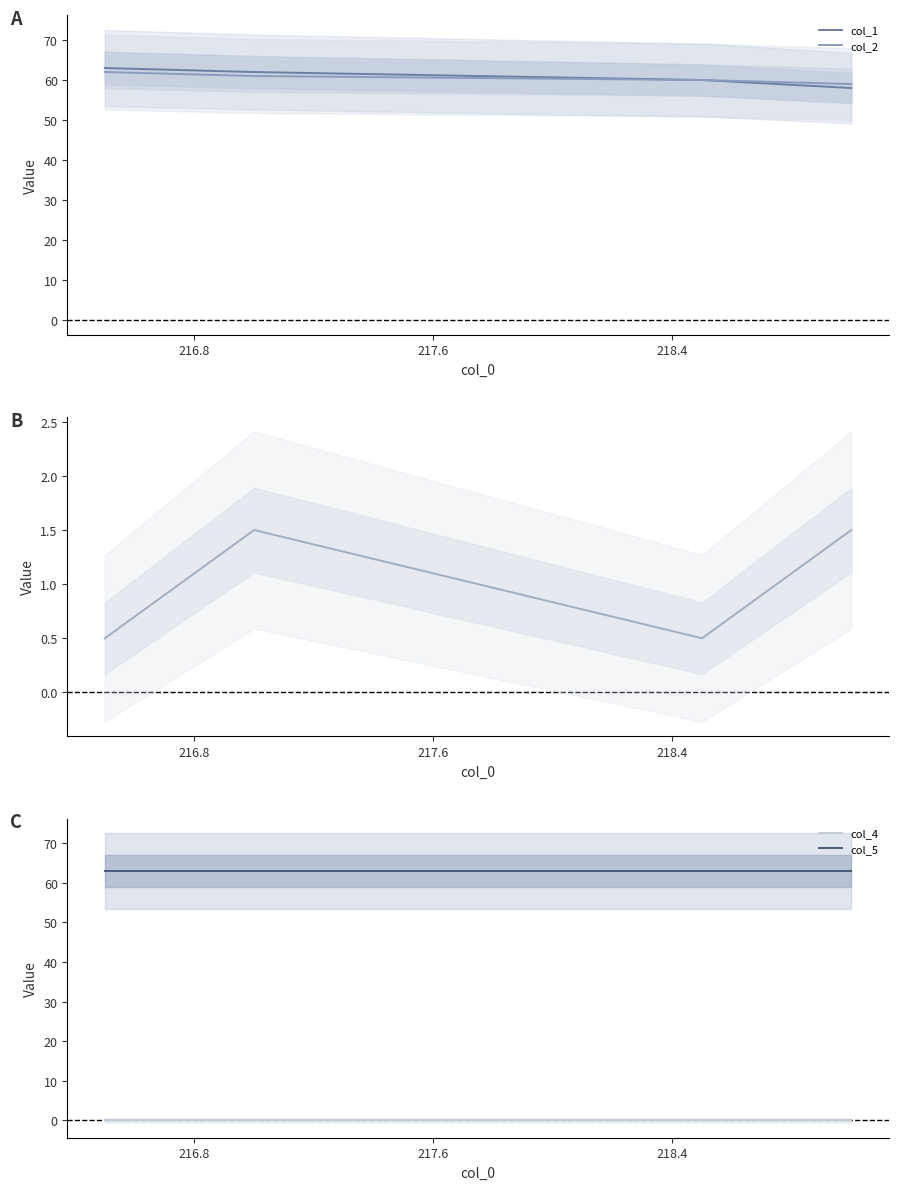

What is the greatest value displayed?

63.0